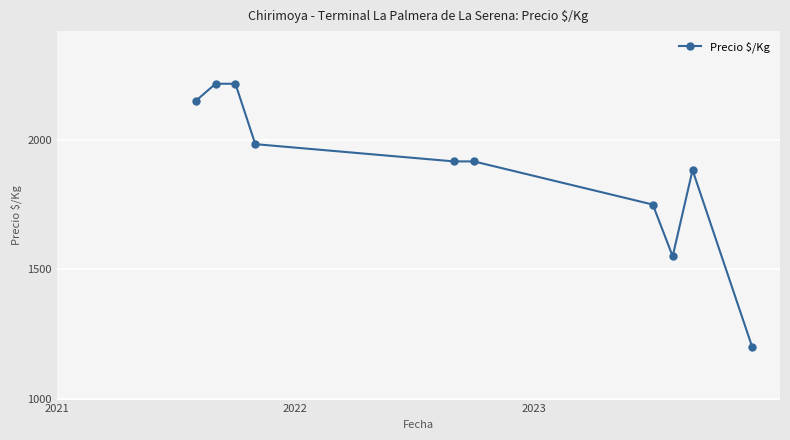

What is the difference between the maximum and second lowest values?

666.7